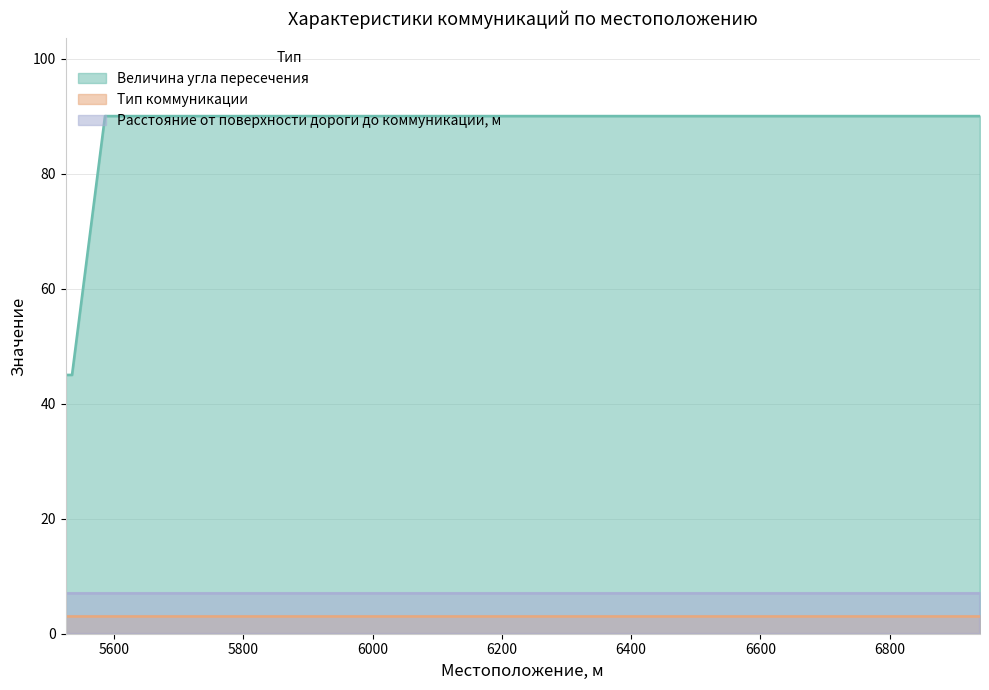

Does the chart display data point markers on the line(s)?

No